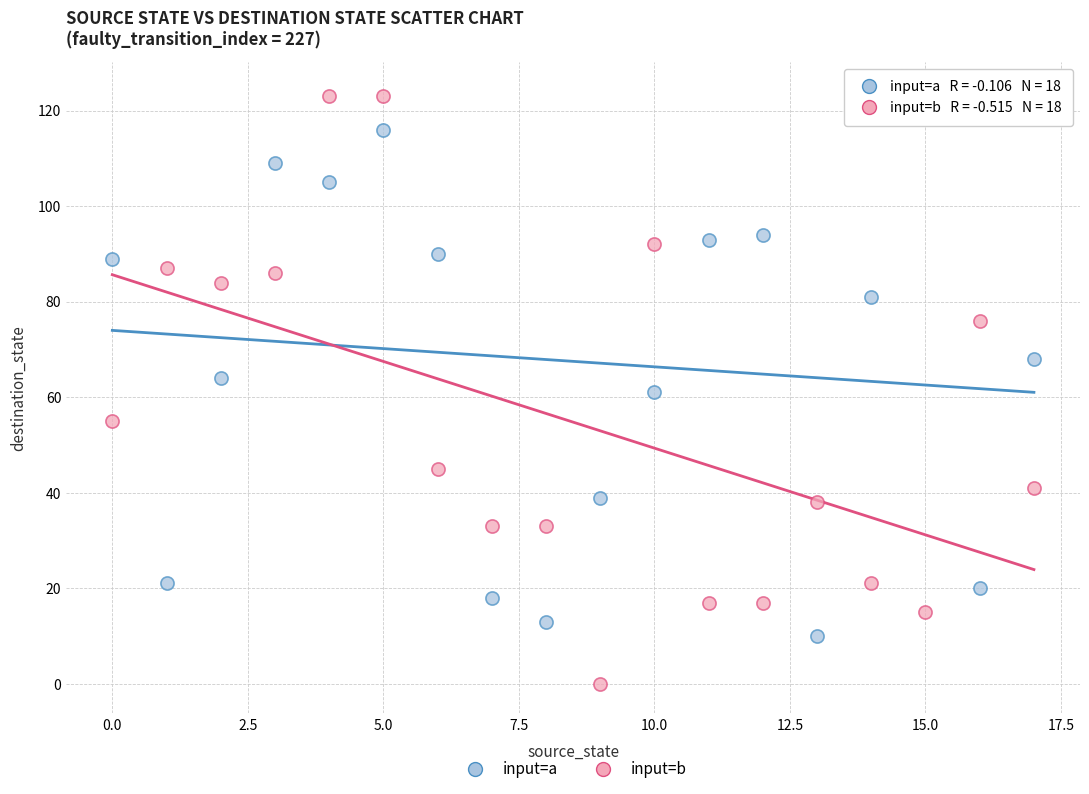

Across all data points, what is the range of Y values (max minus min)?

124